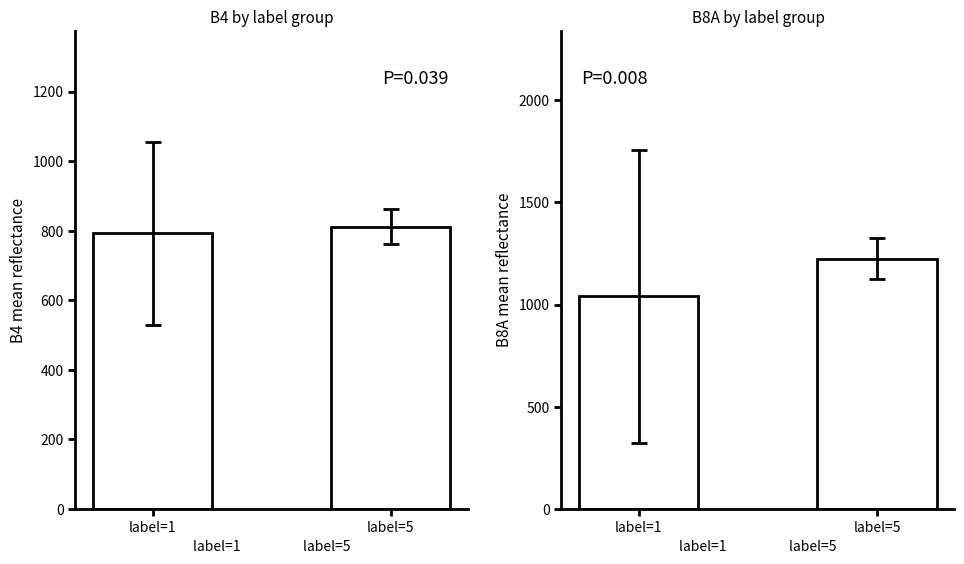

Which series has the largest total across all categories?

B8A